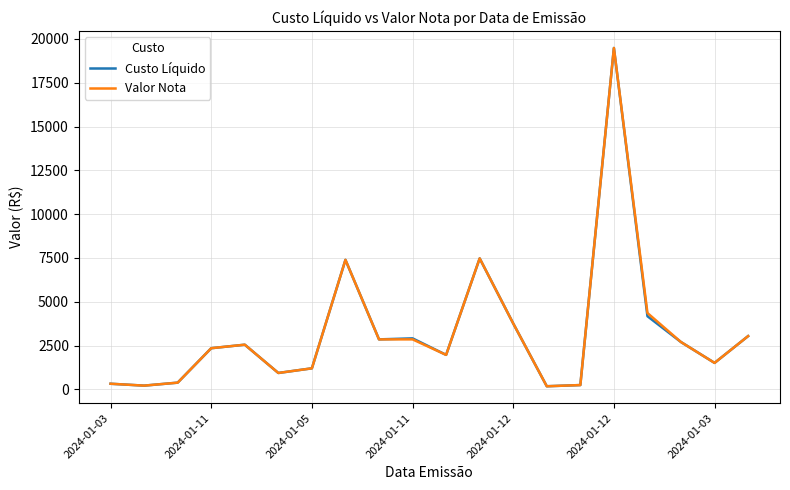

What is the maximum value for Custo Líquido?

19483.2